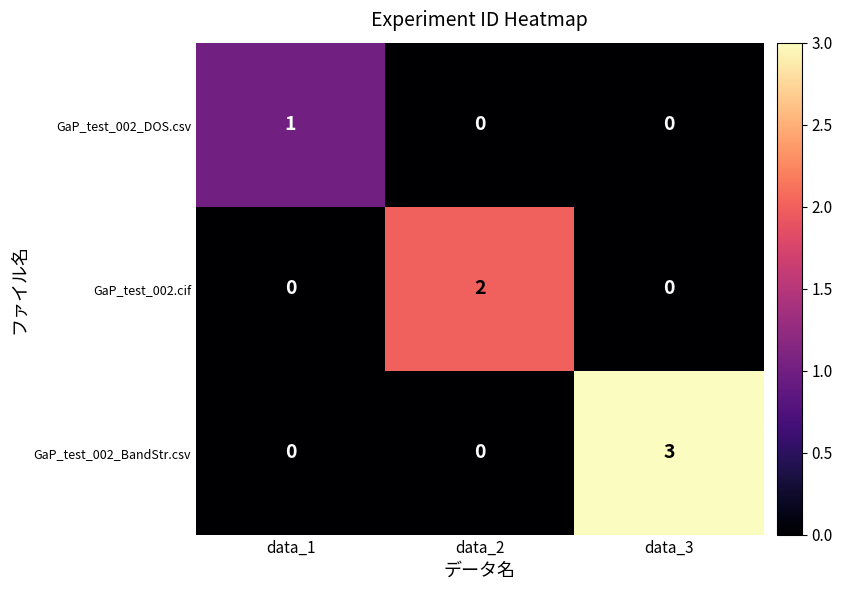

What is the total value across all series at data_3?

3